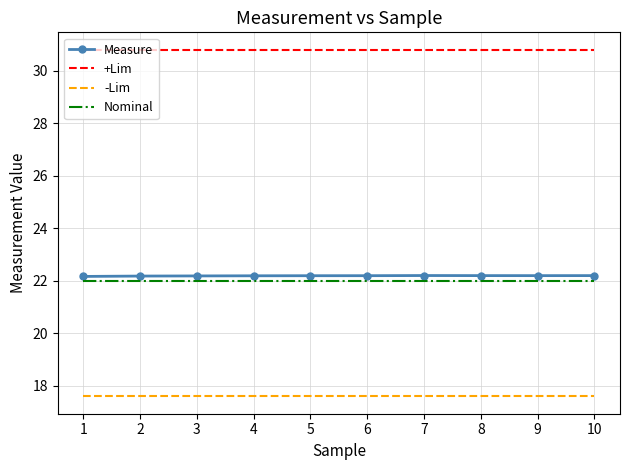

True or false: -Lim has a value of 29.2 at 3.

False